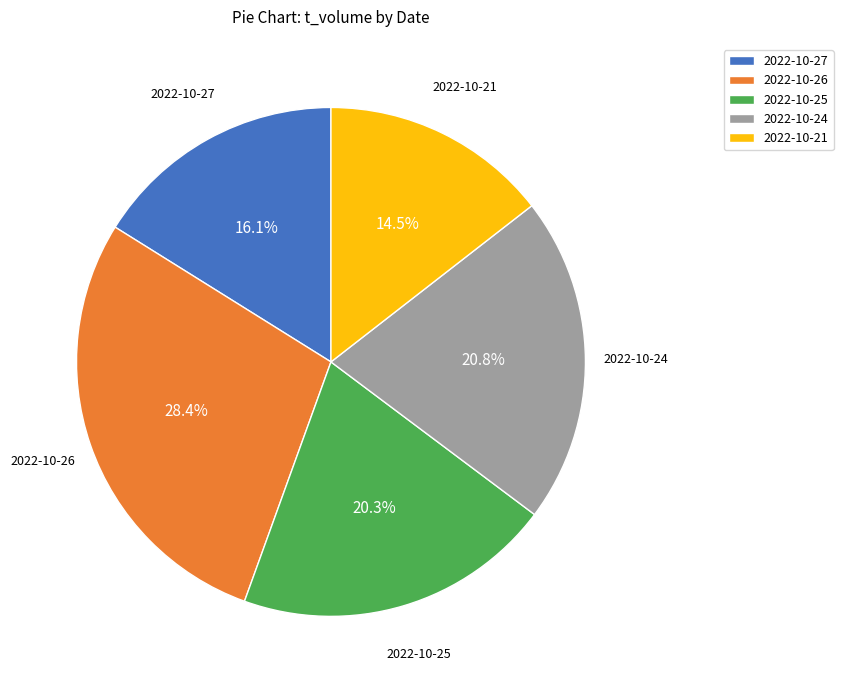

To the nearest percent, what is the combined percentage of 2022-10-26 and 2022-10-27?

44%